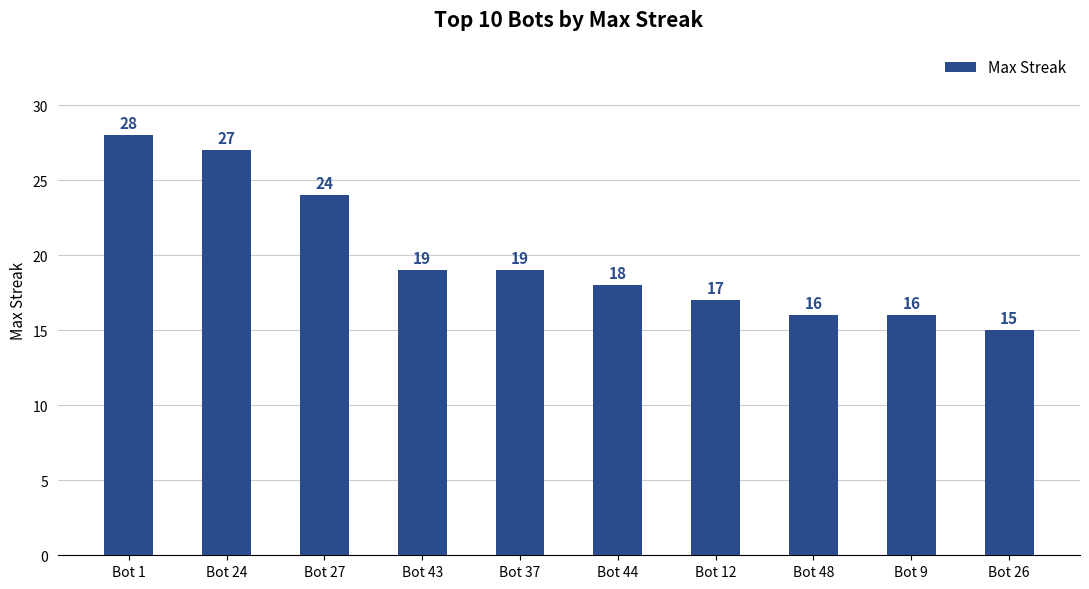

Which has a higher value, Bot 27 or Bot 9?

Bot 27